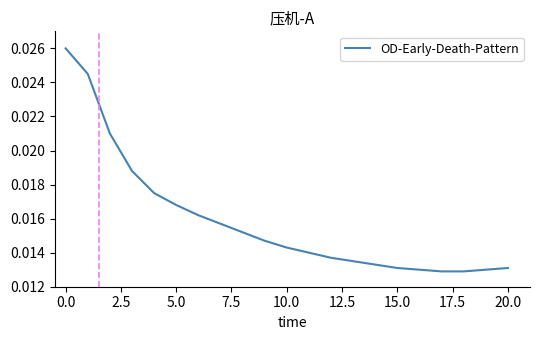

Does the chart display data point markers on the line(s)?

No